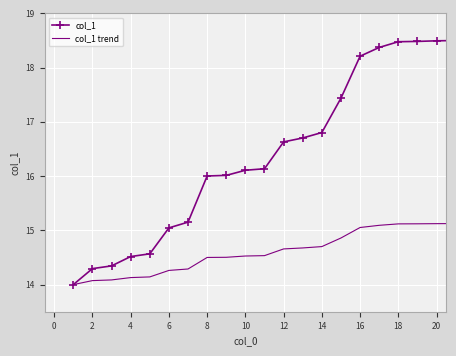

What are all the series names shown in the legend?

col_1, col_1 trend